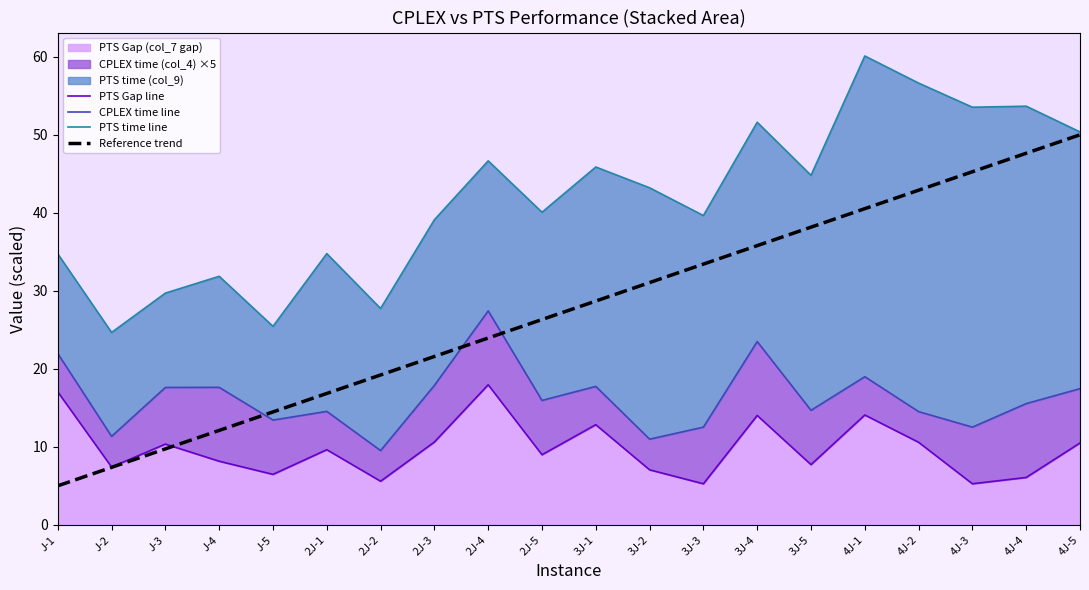

Which category has the lowest value across all series?

J-1